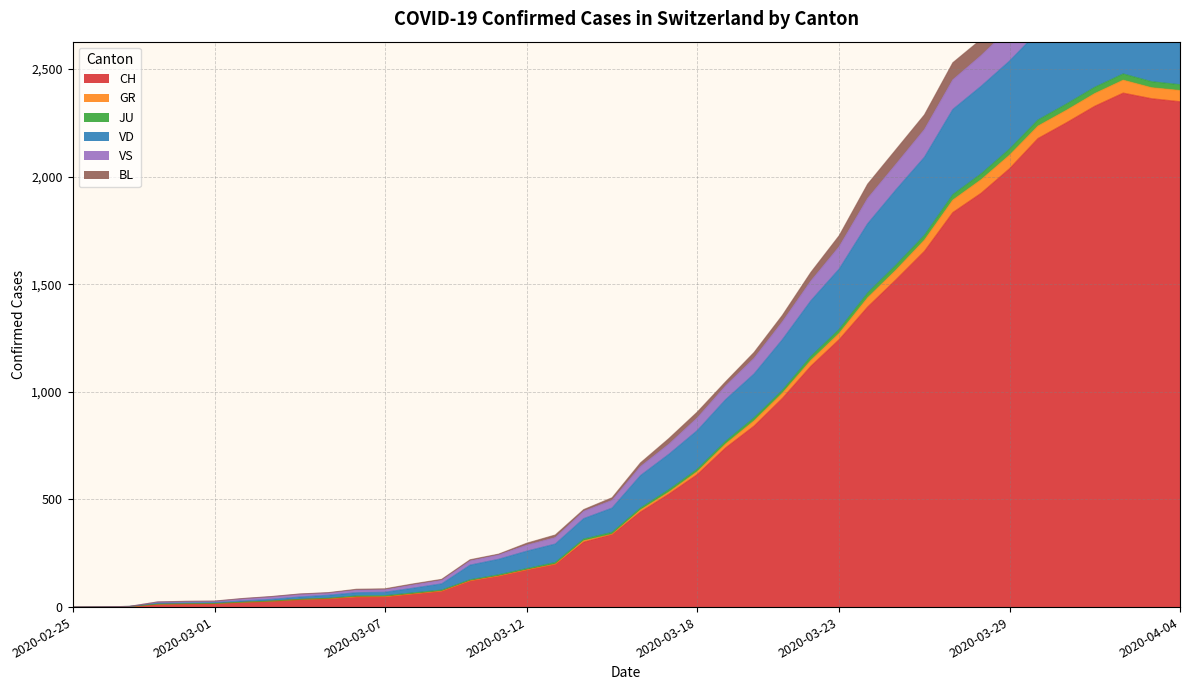

What are all the series names shown in the legend?

CH, GR, JU, VD, VS, BL